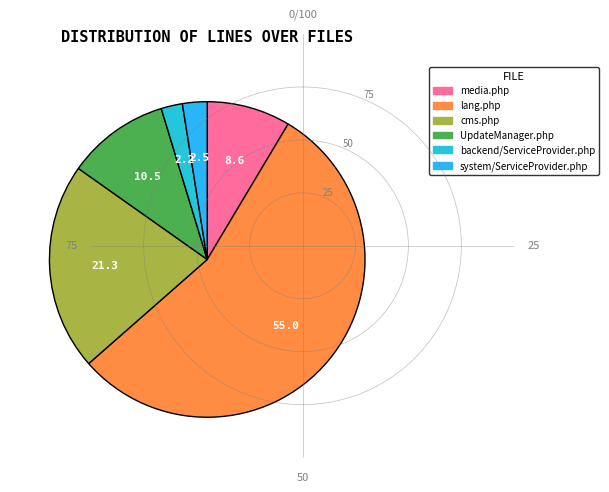

Is the sum of UpdateManager.php and backend/ServiceProvider.php greater than half?

No